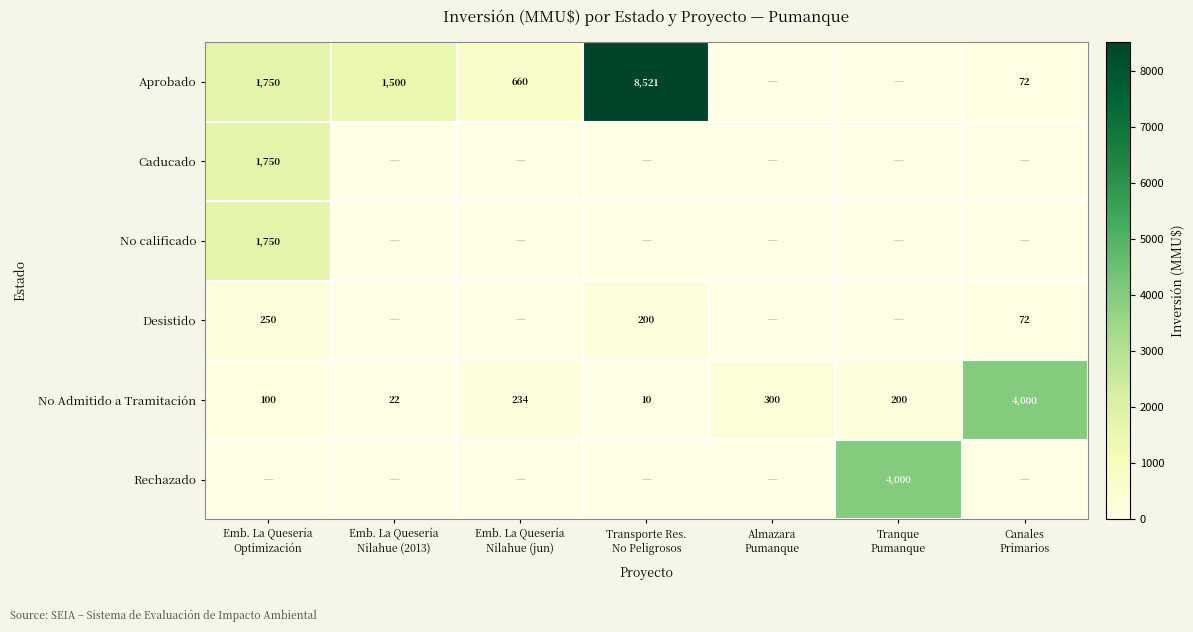

How many values in Rechazado are above zero?

1